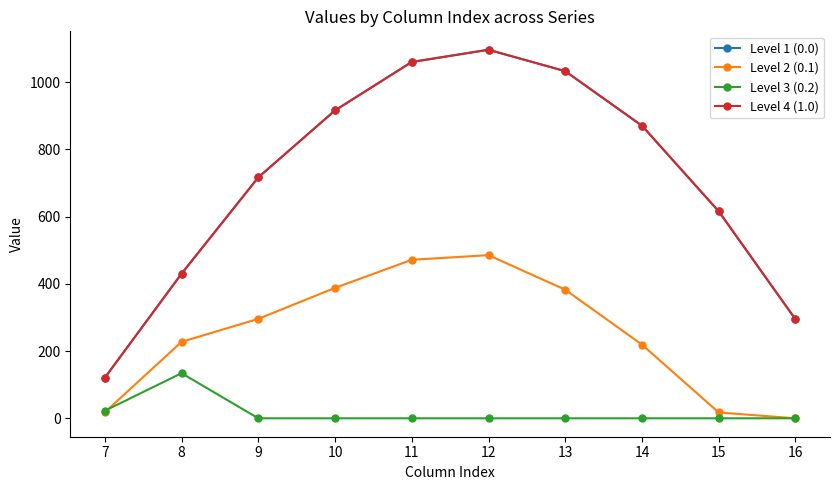

What is the sum of all Level 2 (0.1) values?

2505.4